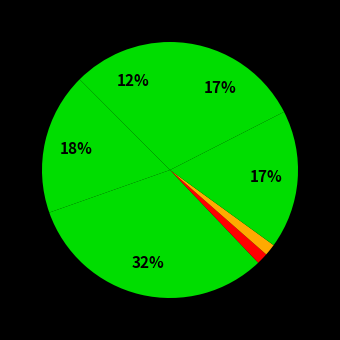

How many slices are in this pie chart?

7